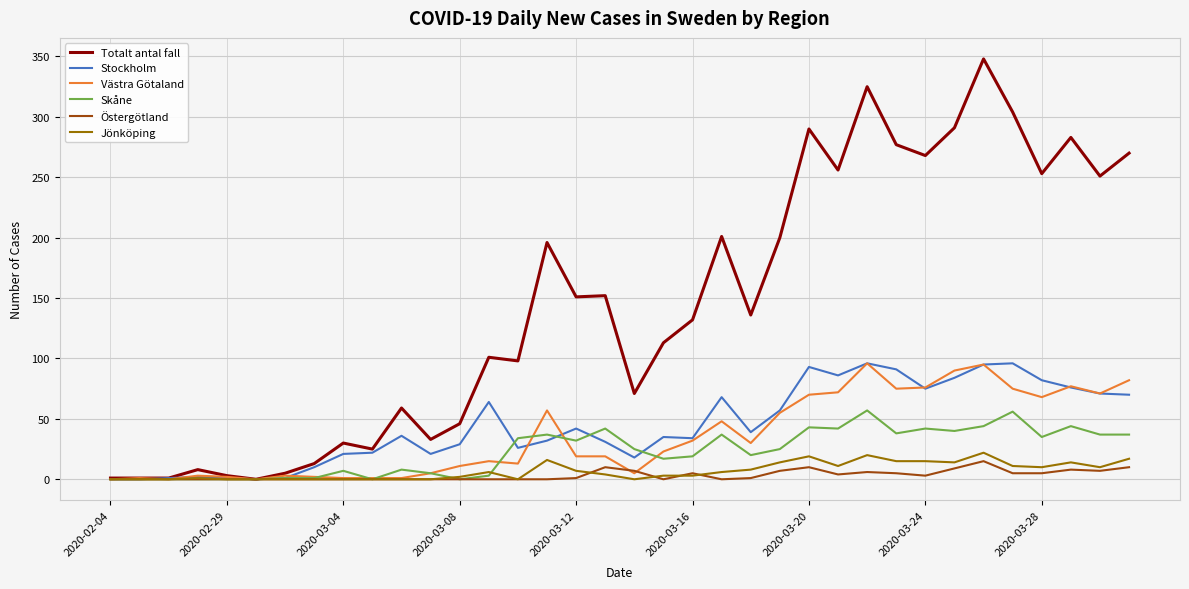

What is the highest value of the Stockholm series?

96